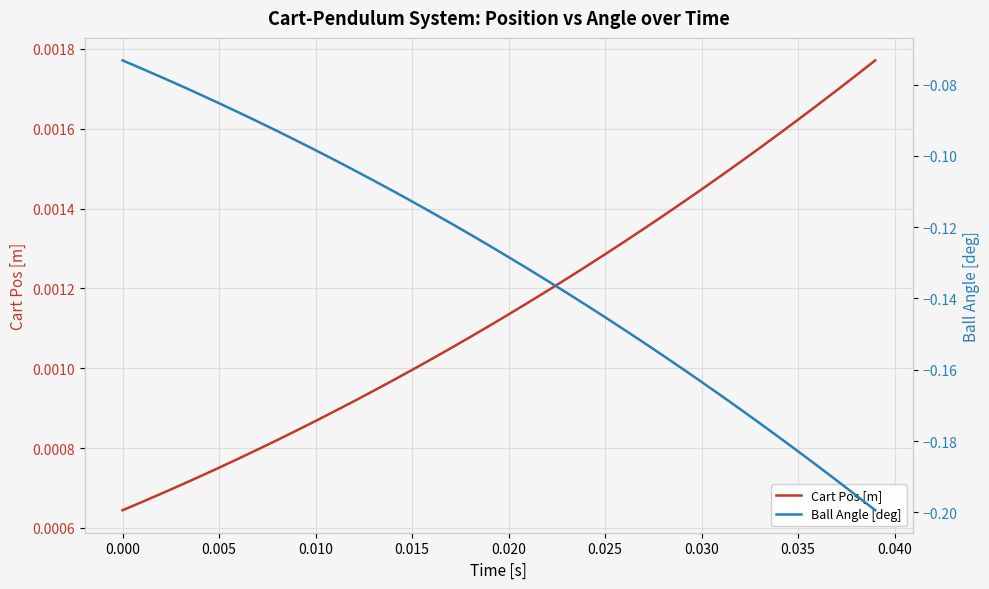

Reading right to left, transcribe all the data shown in this chart.

Cart Pos [m]: 0.0	0.0	0.0	0.0	0.0	0.0	0.0	0.0	0.0	0.0	0.0	0.0	0.0	0.0	0.0	0.0	0.0	0.0	0.0	0.0	0.0	0.0	0.0	0.0	0.0	0.0	0.0	0.0	0.0	0.0	0.0	0.0	0.0	0.0	0.0	0.0	0.0	0.0	0.0	0.0
Ball Angle [deg]: -0.2	-0.2	-0.2	-0.2	-0.2	-0.2	-0.2	-0.2	-0.2	-0.2	-0.2	-0.2	-0.2	-0.1	-0.1	-0.1	-0.1	-0.1	-0.1	-0.1	-0.1	-0.1	-0.1	-0.1	-0.1	-0.1	-0.1	-0.1	-0.1	-0.1	-0.1	-0.1	-0.1	-0.1	-0.1	-0.1	-0.1	-0.1	-0.1	-0.1